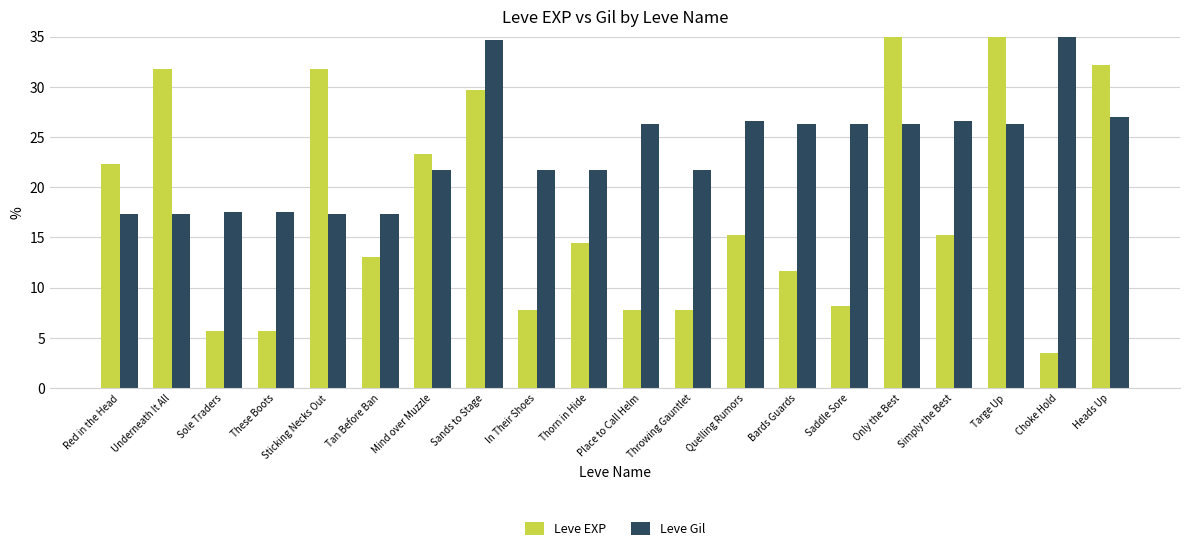

What is the maximum value shown in the chart?

35.0